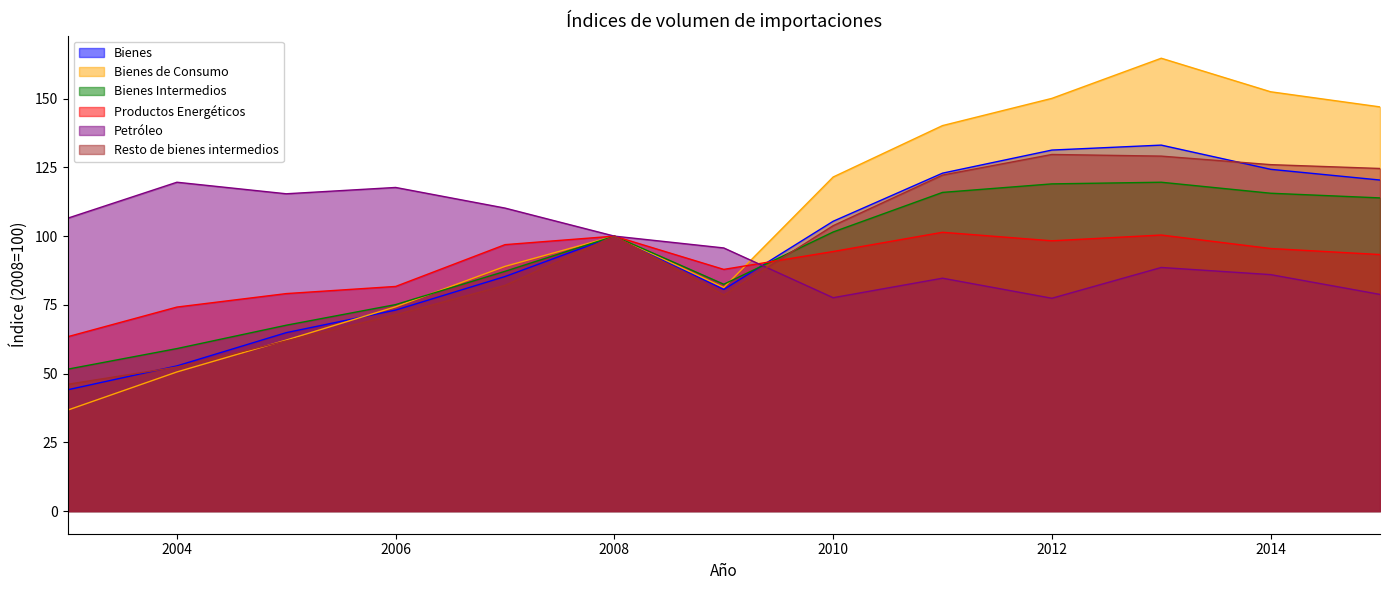

What are all the series names shown in the legend?

Bienes, Bienes de Consumo, Bienes Intermedios, Productos Energéticos, Petróleo, Resto de bienes intermedios